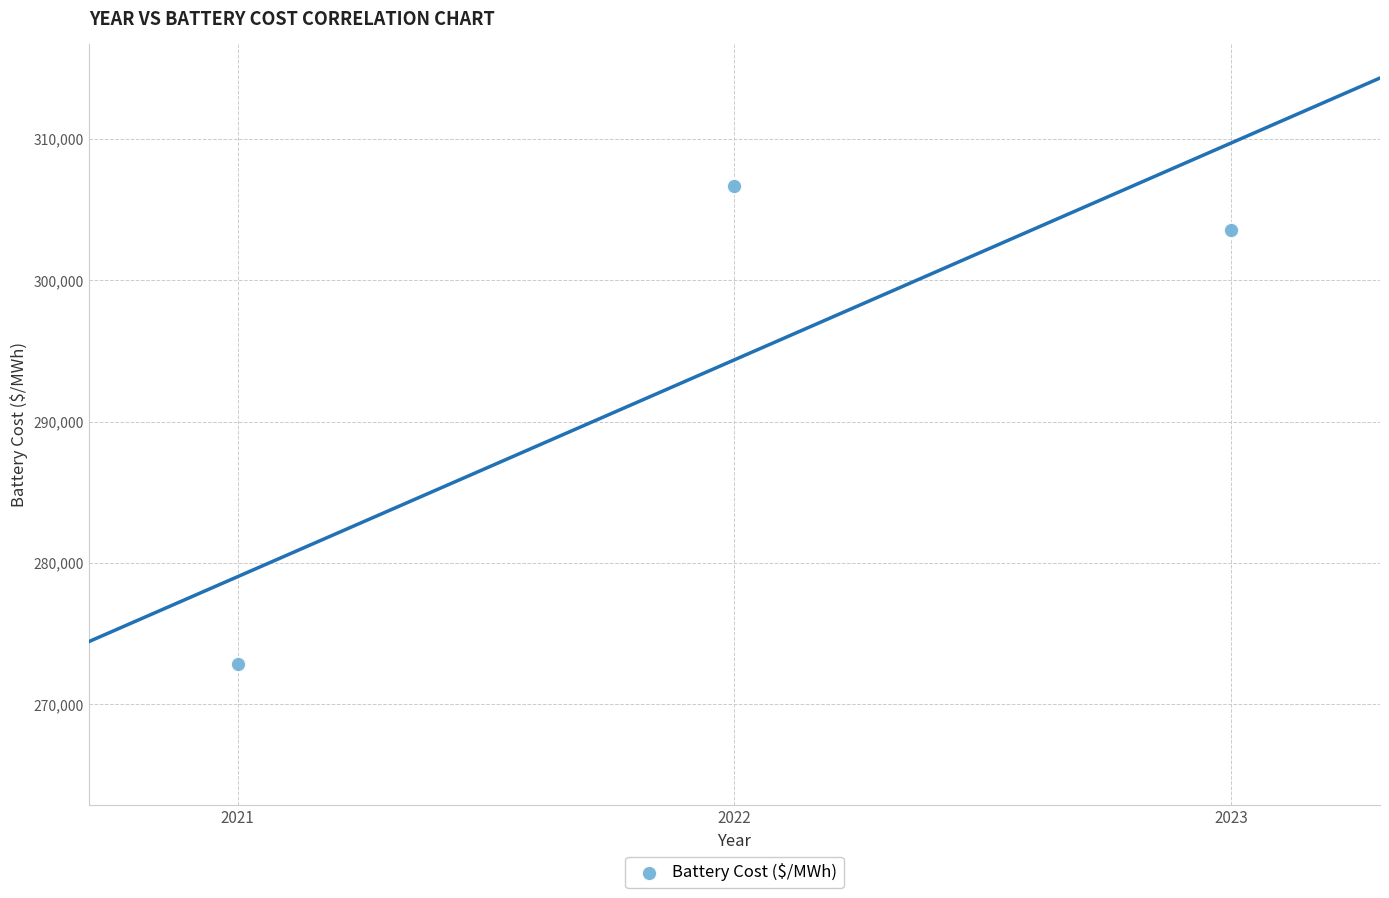

What Y value in the scatter plot is closest to 289783?

303546.3